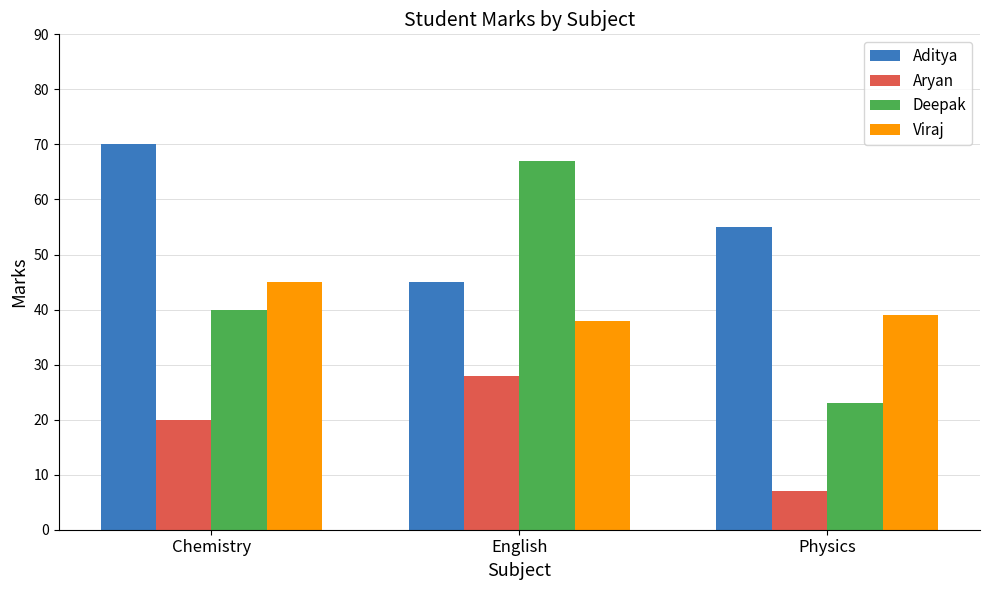

Read the Aryan value at English.

28